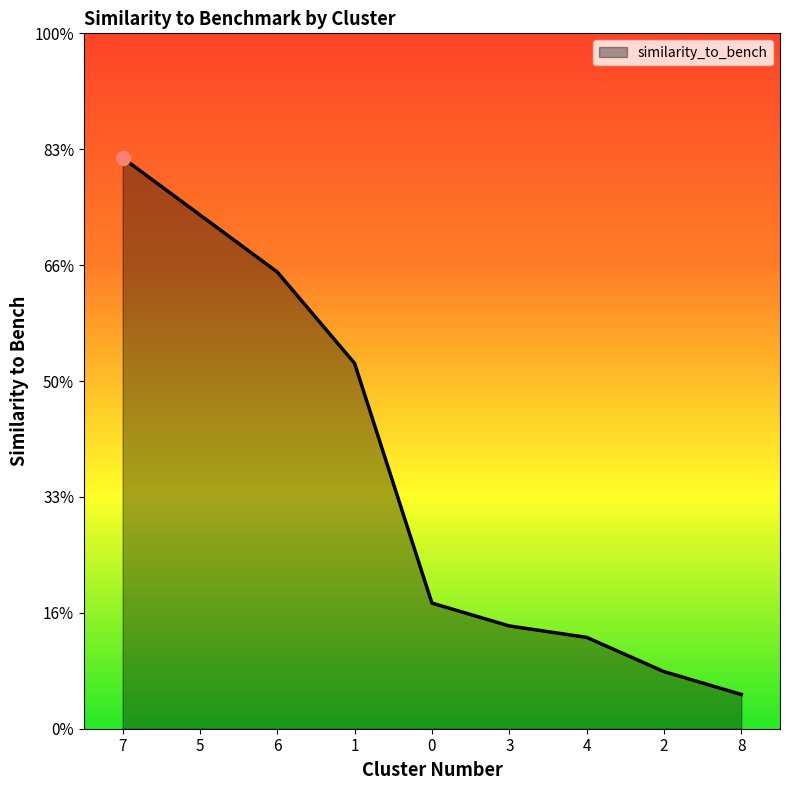

Rank the categories by value from lowest to highest.

8, 2, 4, 3, 0, 1, 6, 5, 7